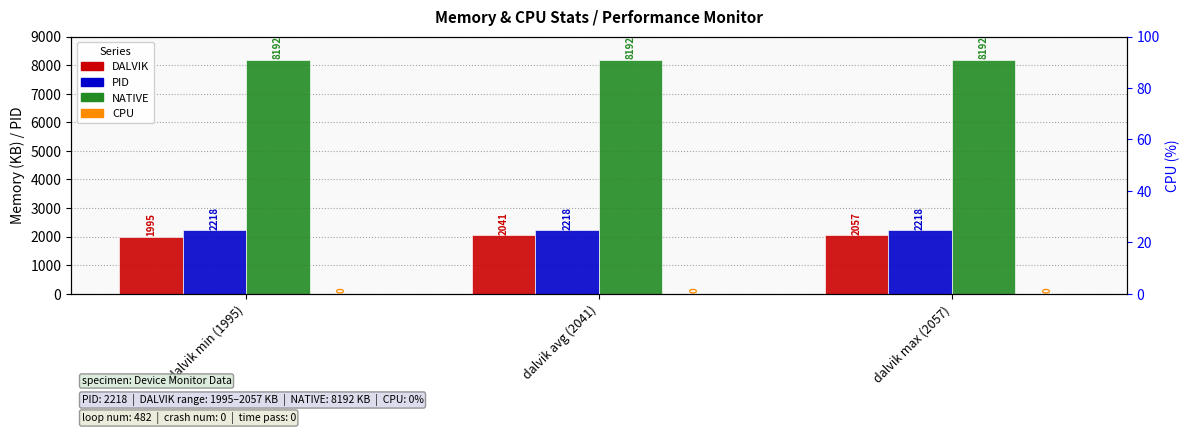

How many categories are shown in the chart?

3